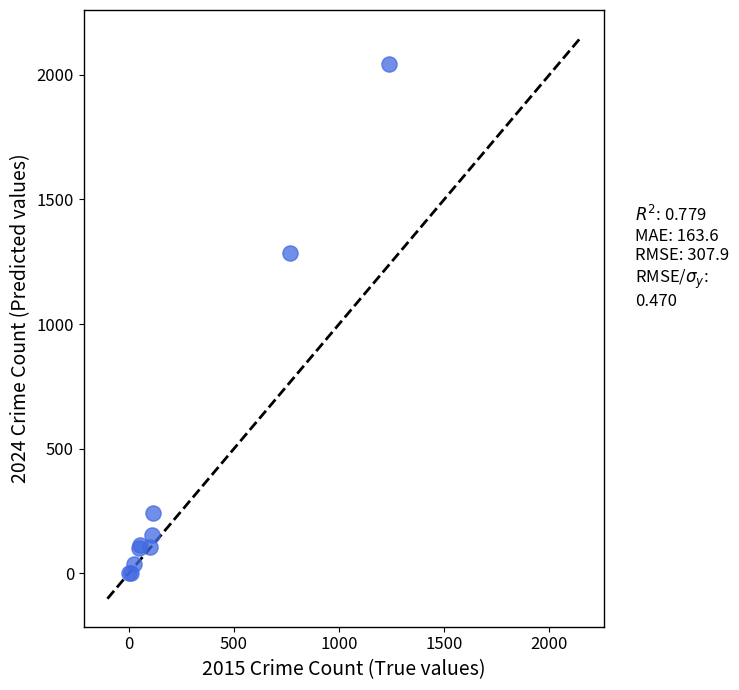

What Y value in the scatter plot is closest to 1023?

1287